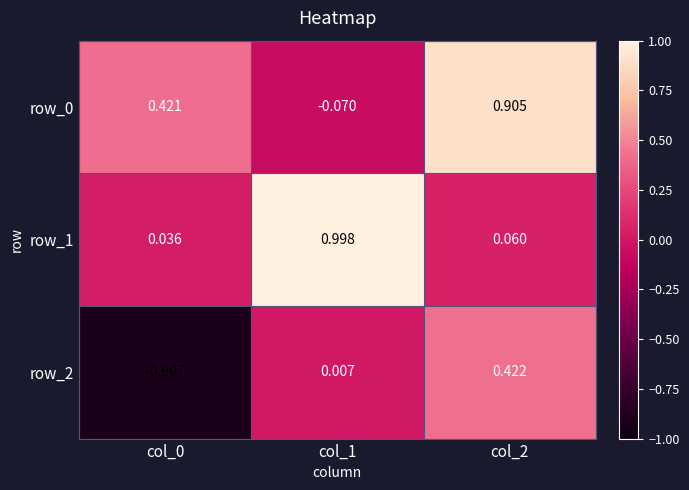

Between col_0 and col_1, which series saw the biggest shift?

row_1